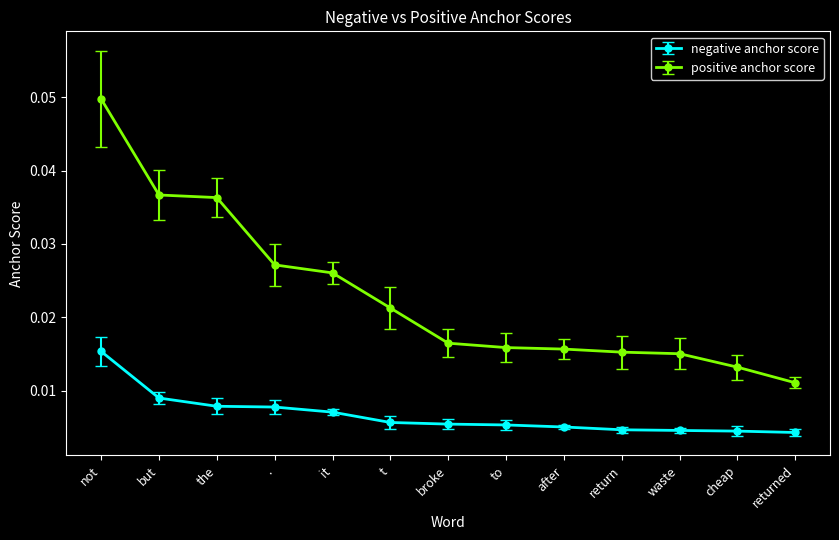

True or false: positive anchor score and negative anchor score intersect in this chart.

False